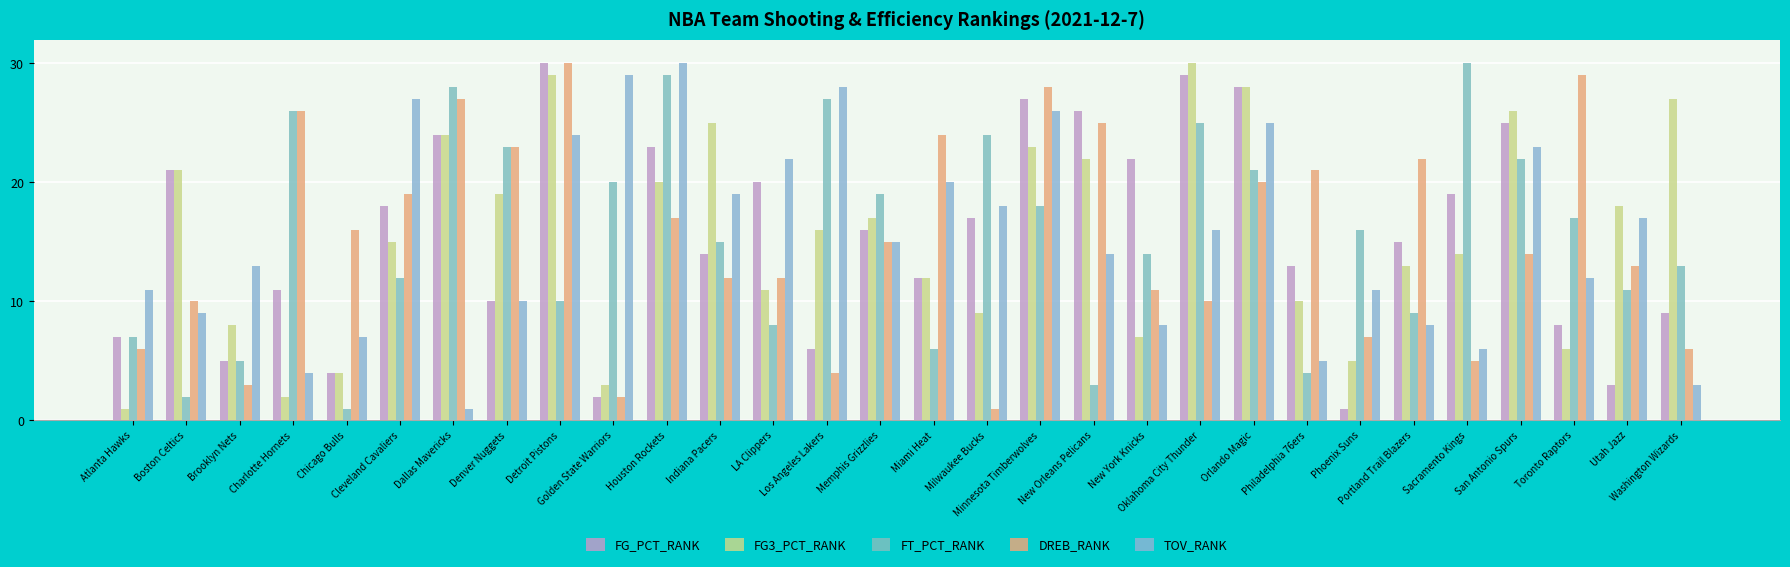

Which series has the largest total across all categories?

FG_PCT_RANK